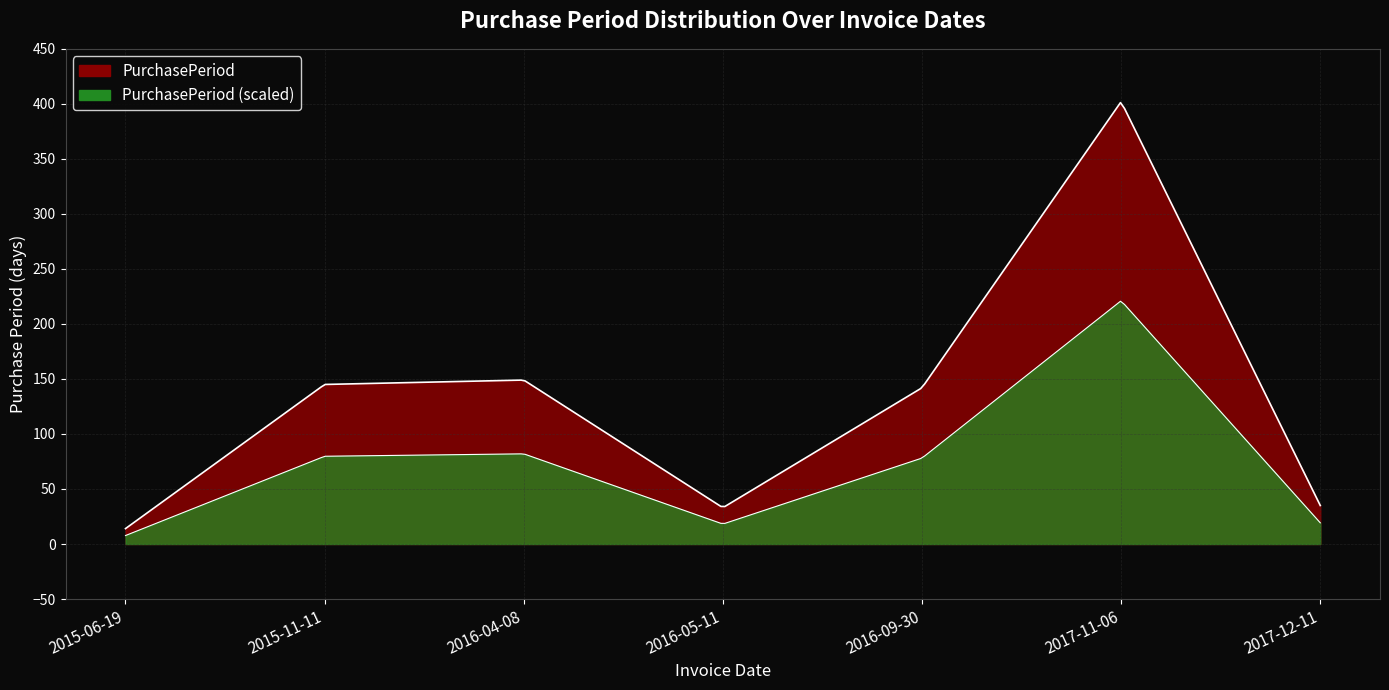

Approximately how many times larger is the value at 2015-11-11 compared to 2016-09-30?

1.0